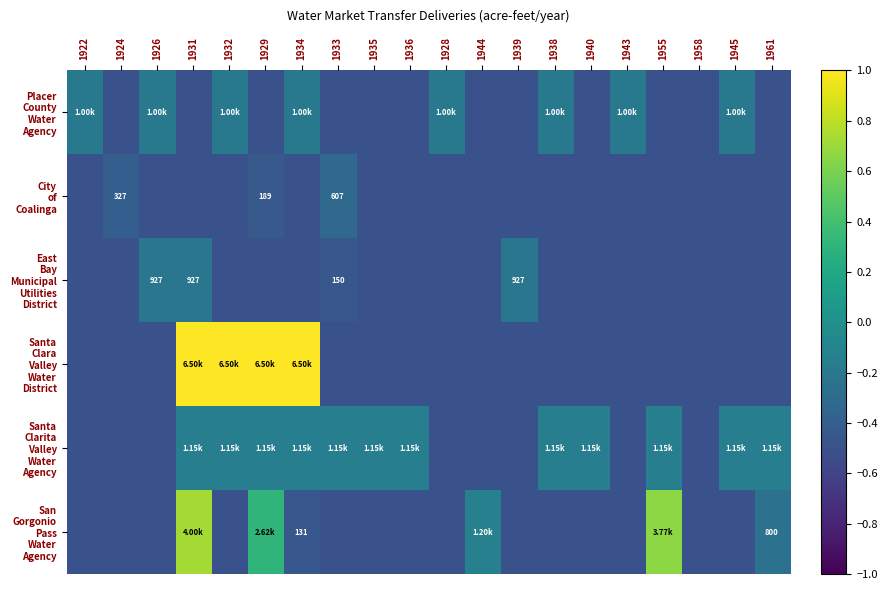

Is it true that Santa Clarita Valley Water Agency equals -0.2 at 1938?

False